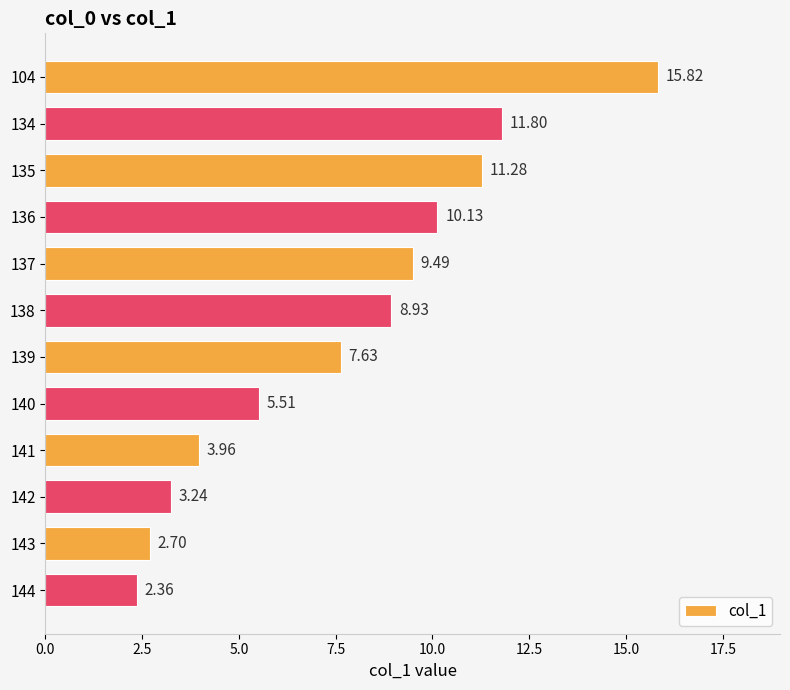

What is the sum of all values?

92.8